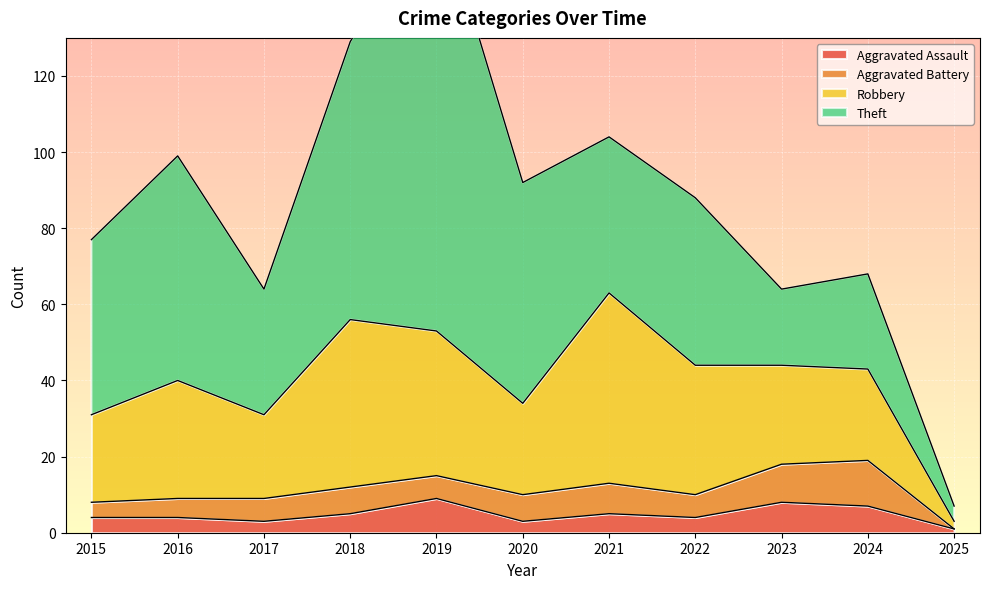

True or false: Aggravated Assault and Robbery intersect in this chart.

False